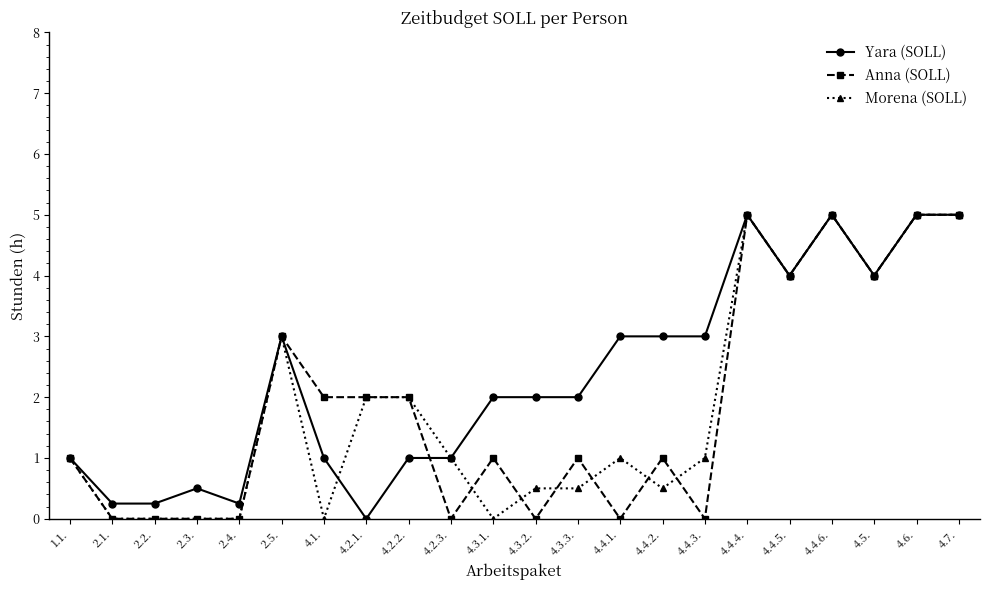

What is the label of the 5th point from the left?

2.4.